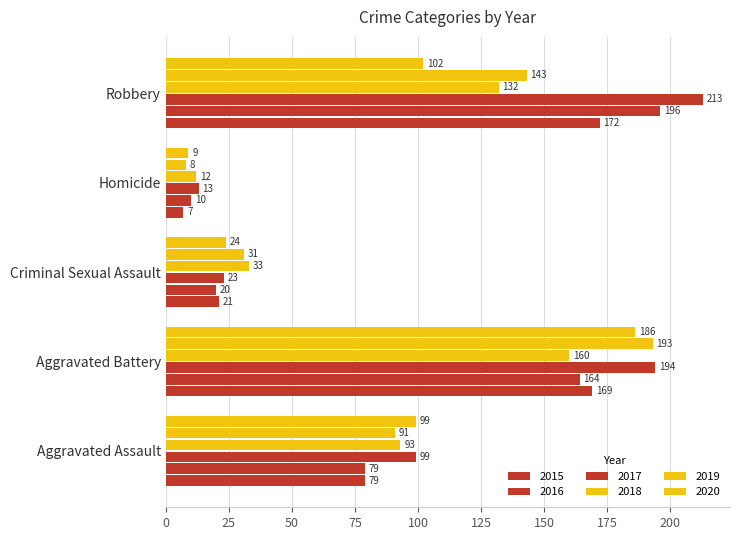

The value of 2015 at Robbery is 172. True or false?

True